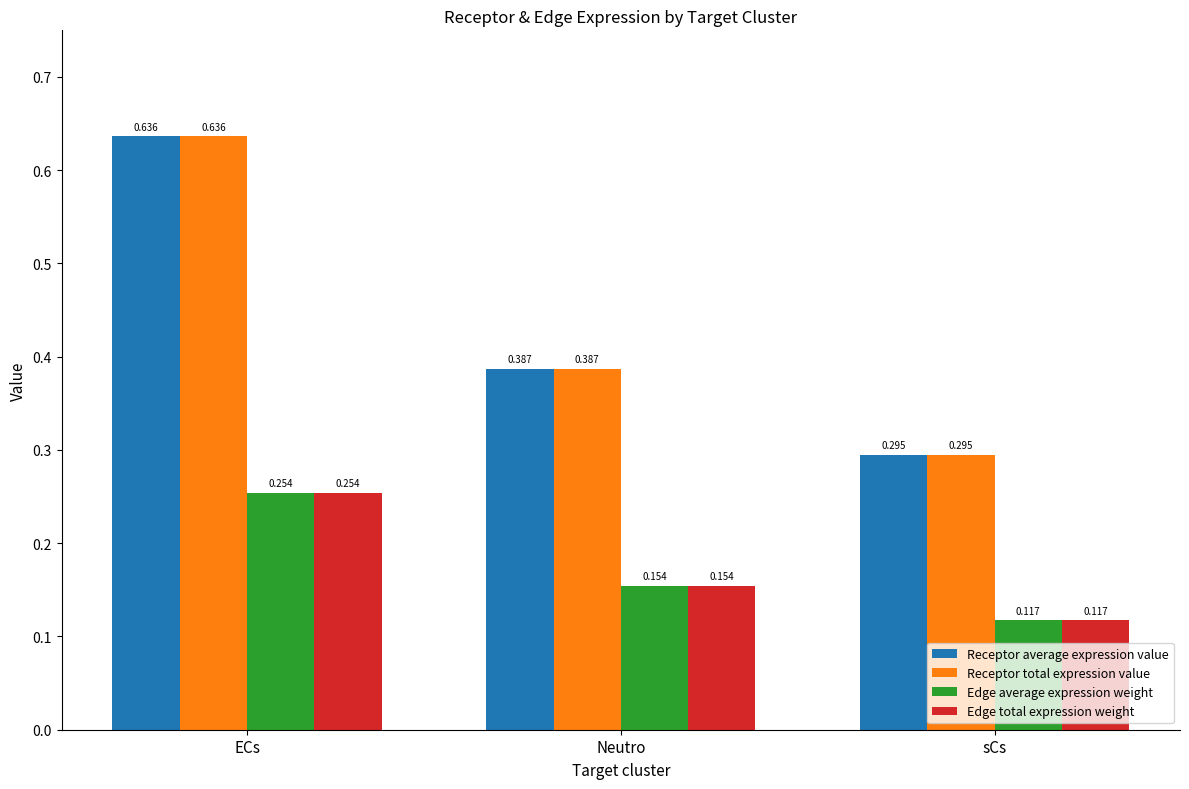

Is the value of Receptor total expression value at Neutro greater than the value of Receptor average expression value at sCs?

Yes